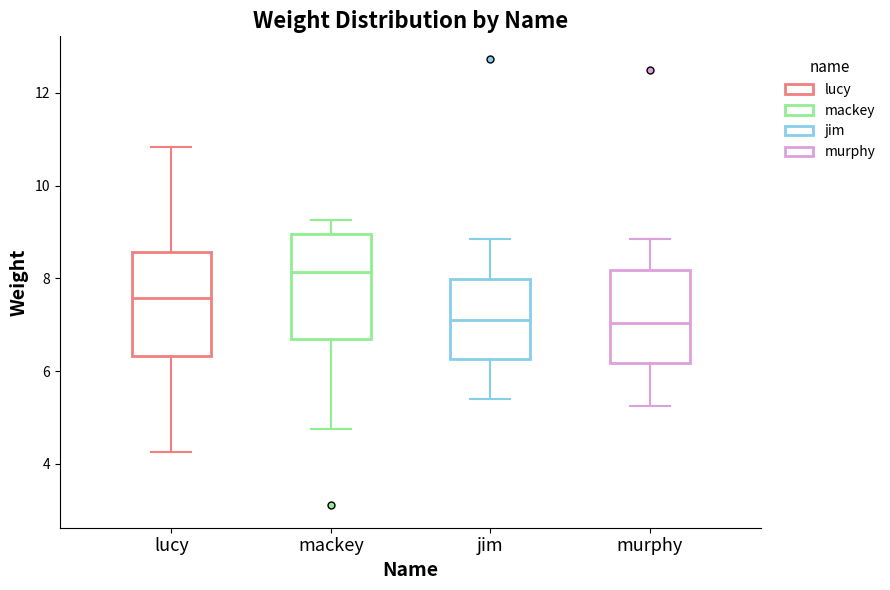

Reading left to right, read every box against the y-axis: the position of its median line, the range the box covers, and the ends of its whiskers. The values are not printed on the chart, so give them approximately, as read against the axis.

lucy: median 7.6, box 6.4 to 8.6, whiskers 4.2 to 10.8
mackey: median 8.2, box 6.6 to 9.0, whiskers 4.8 to 9.2
jim: median 7.2, box 6.2 to 8.0, whiskers 5.4 to 8.8
murphy: median 7.0, box 6.2 to 8.2, whiskers 5.2 to 8.8